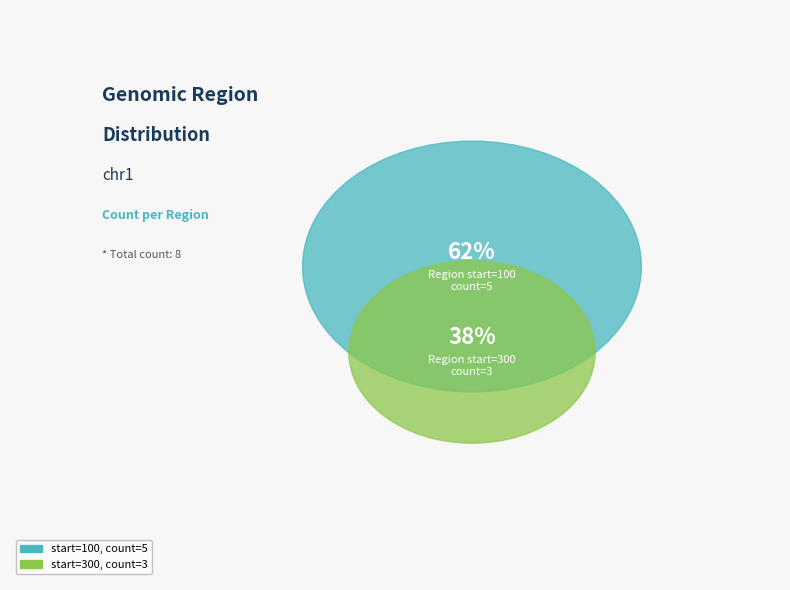

Approximately how many times larger is the value at 100 compared to 300?

1.7